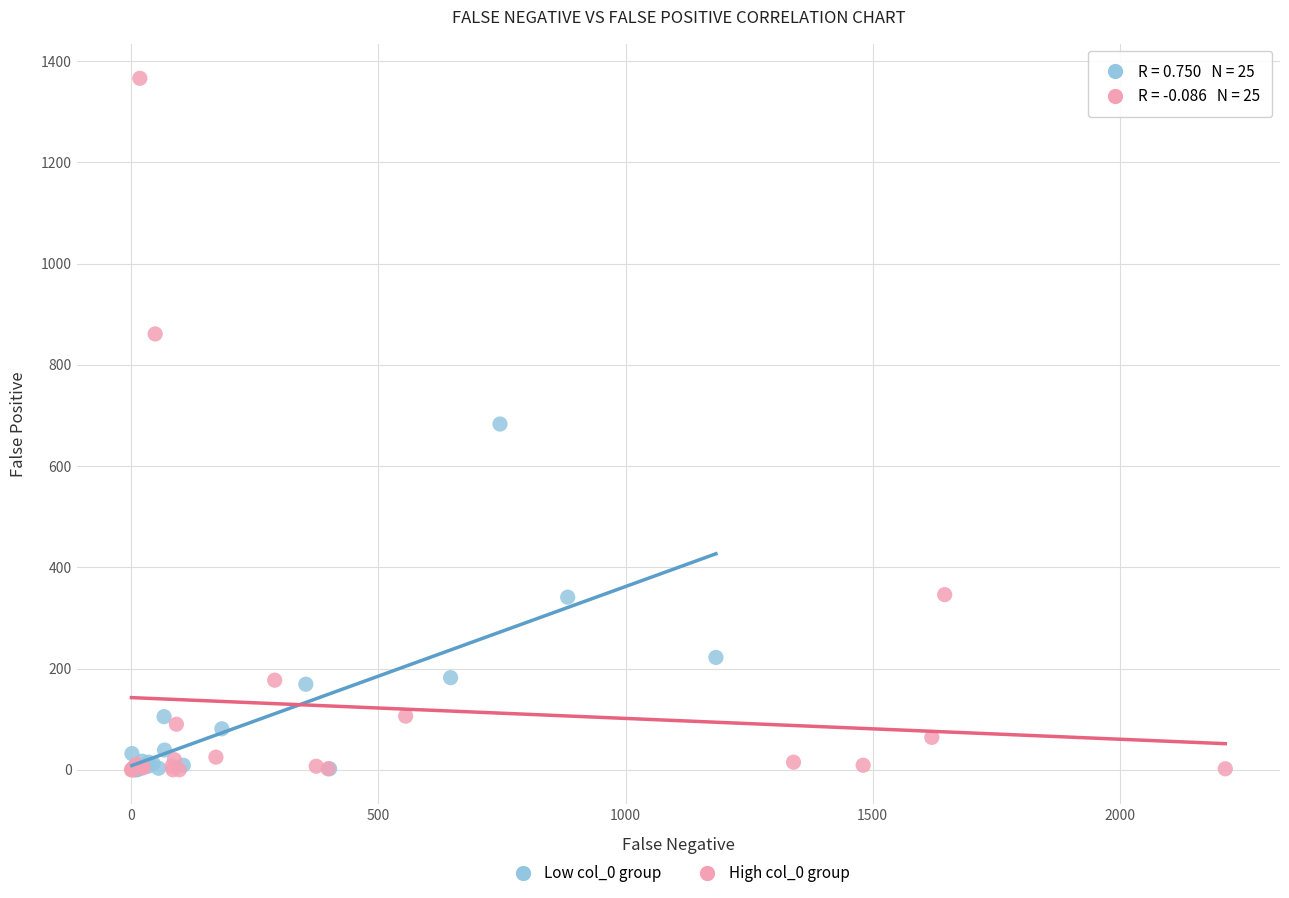

Which series reaches the maximum Y coordinate?

High col_0 group